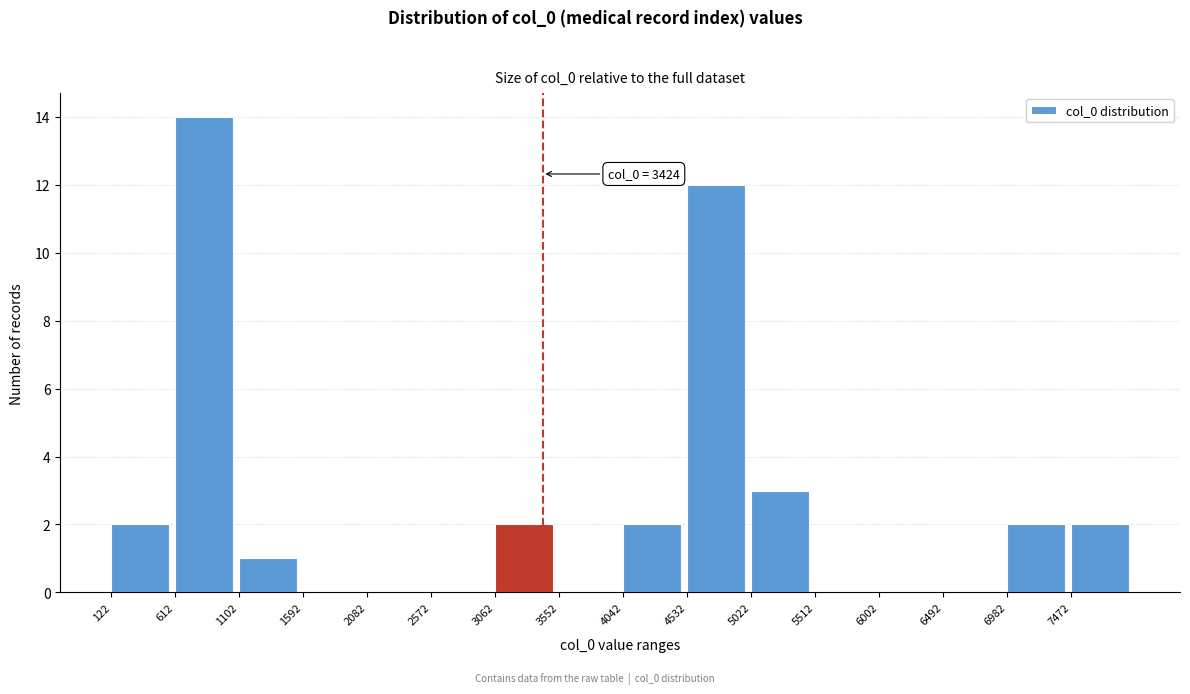

Which range on the x-axis has the tallest bar?

600 to 1100